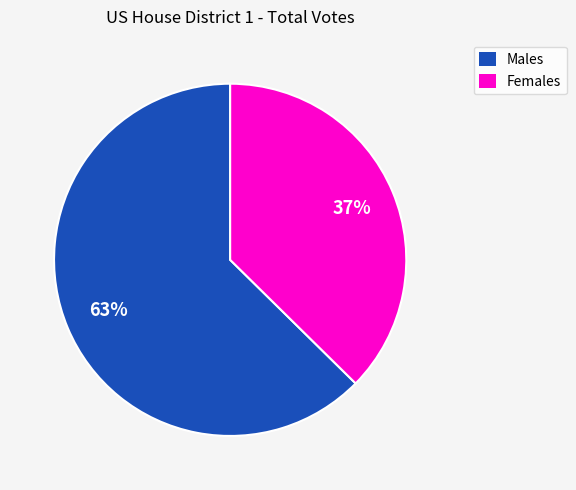

How many slices are in this pie chart?

2